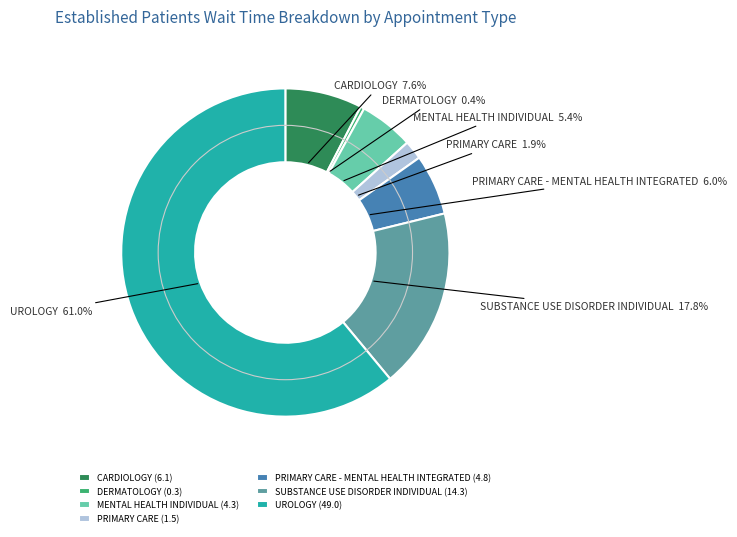

Which category accounts for the majority?

UROLOGY